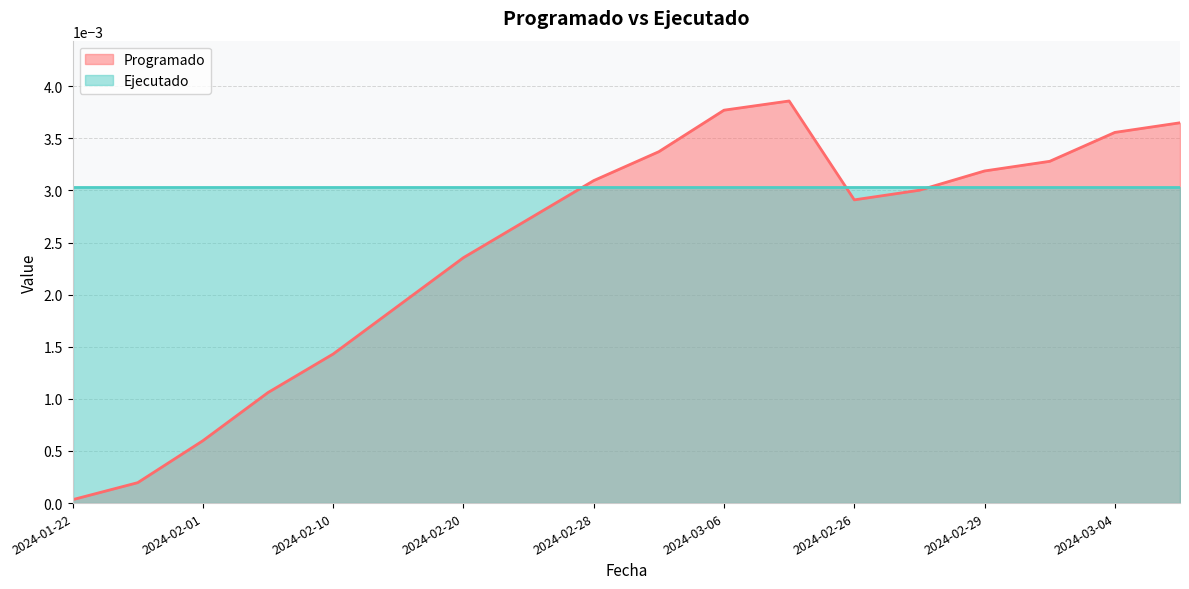

Which has a higher value, 2024-02-27 or 2024-03-02?

2024-03-02